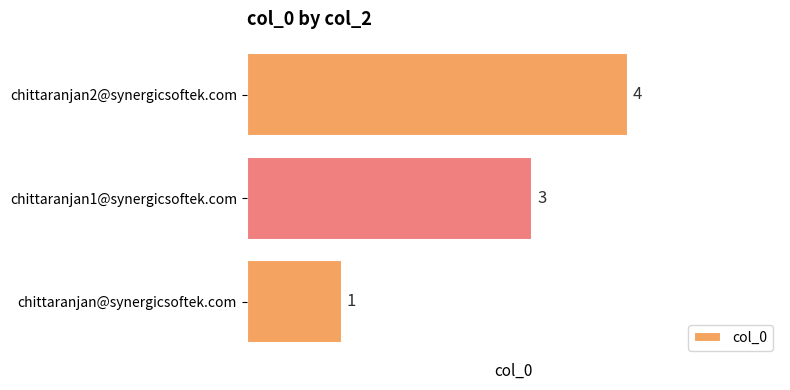

The value at chittaranjan1@synergicsoftek.com is 3. True or false?

True